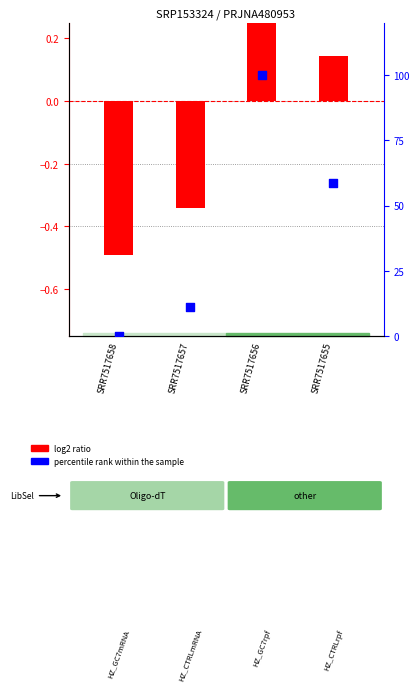

Which series has the largest Y range (max minus min)?

percentile rank within the sample